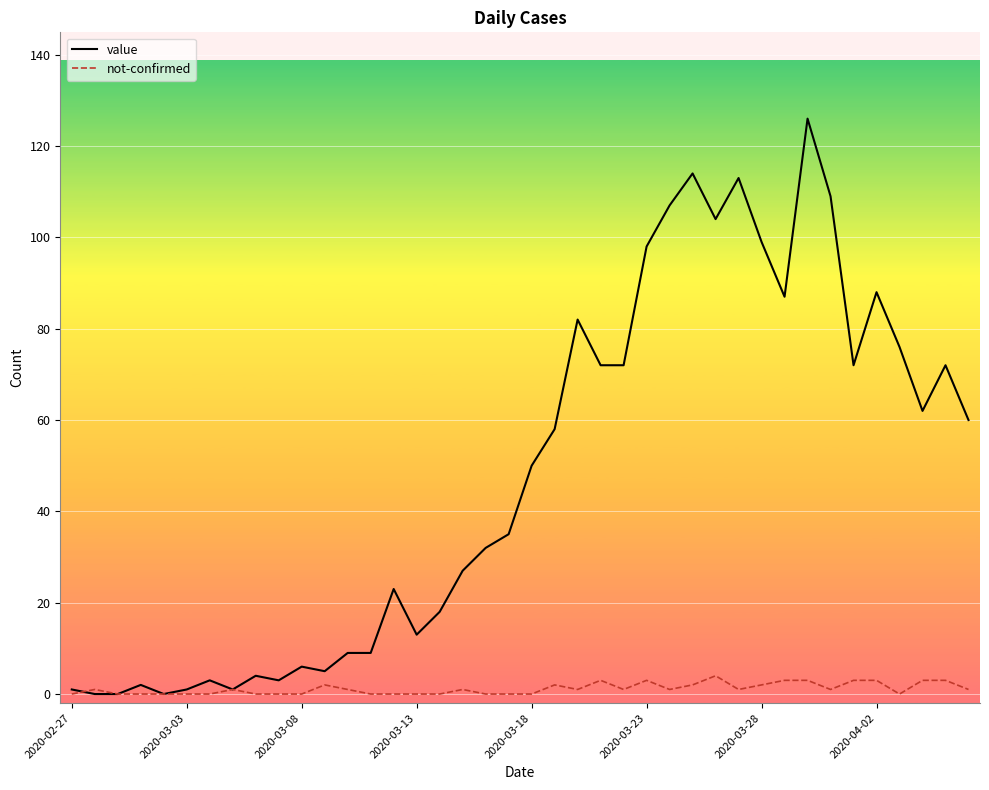

Which series has the largest total across all categories?

value